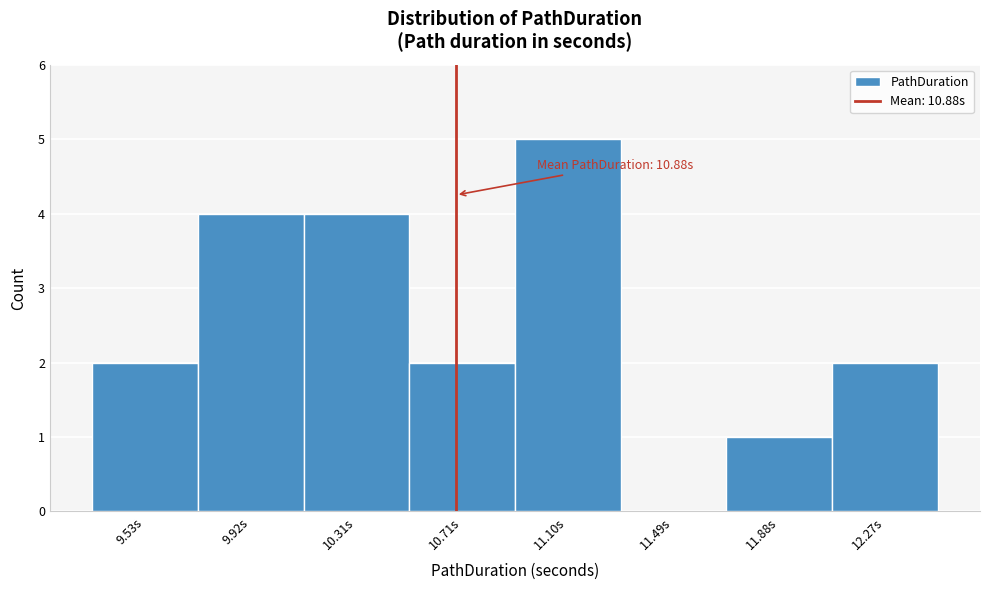

Reading left to right, what are all the values shown in this chart?

9.53s=2	9.92s=4	10.31s=4	10.71s=2	11.10s=5	11.49s=0	11.88s=1	12.27s=2